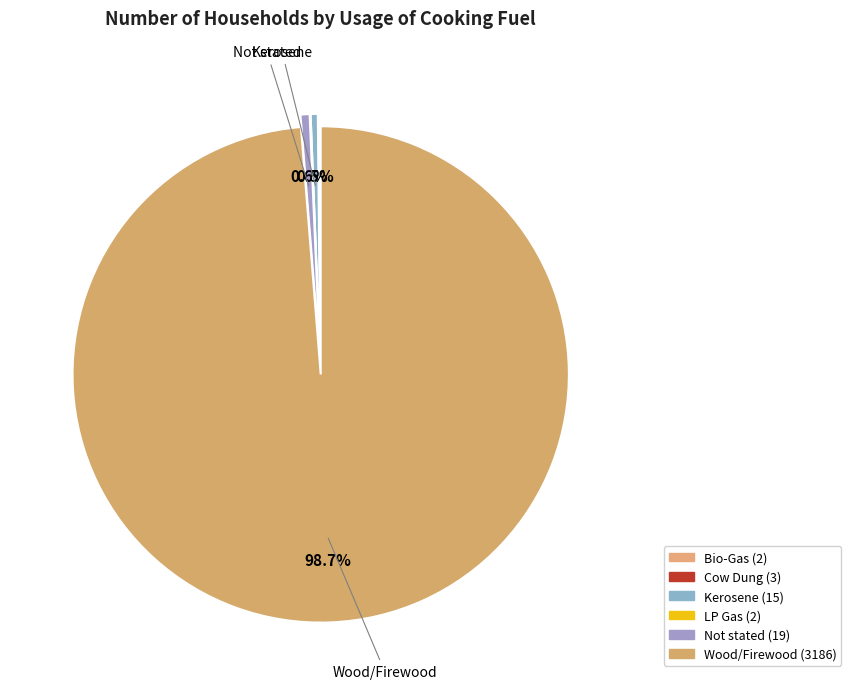

What is the largest slice in the pie chart?

Wood/Firewood